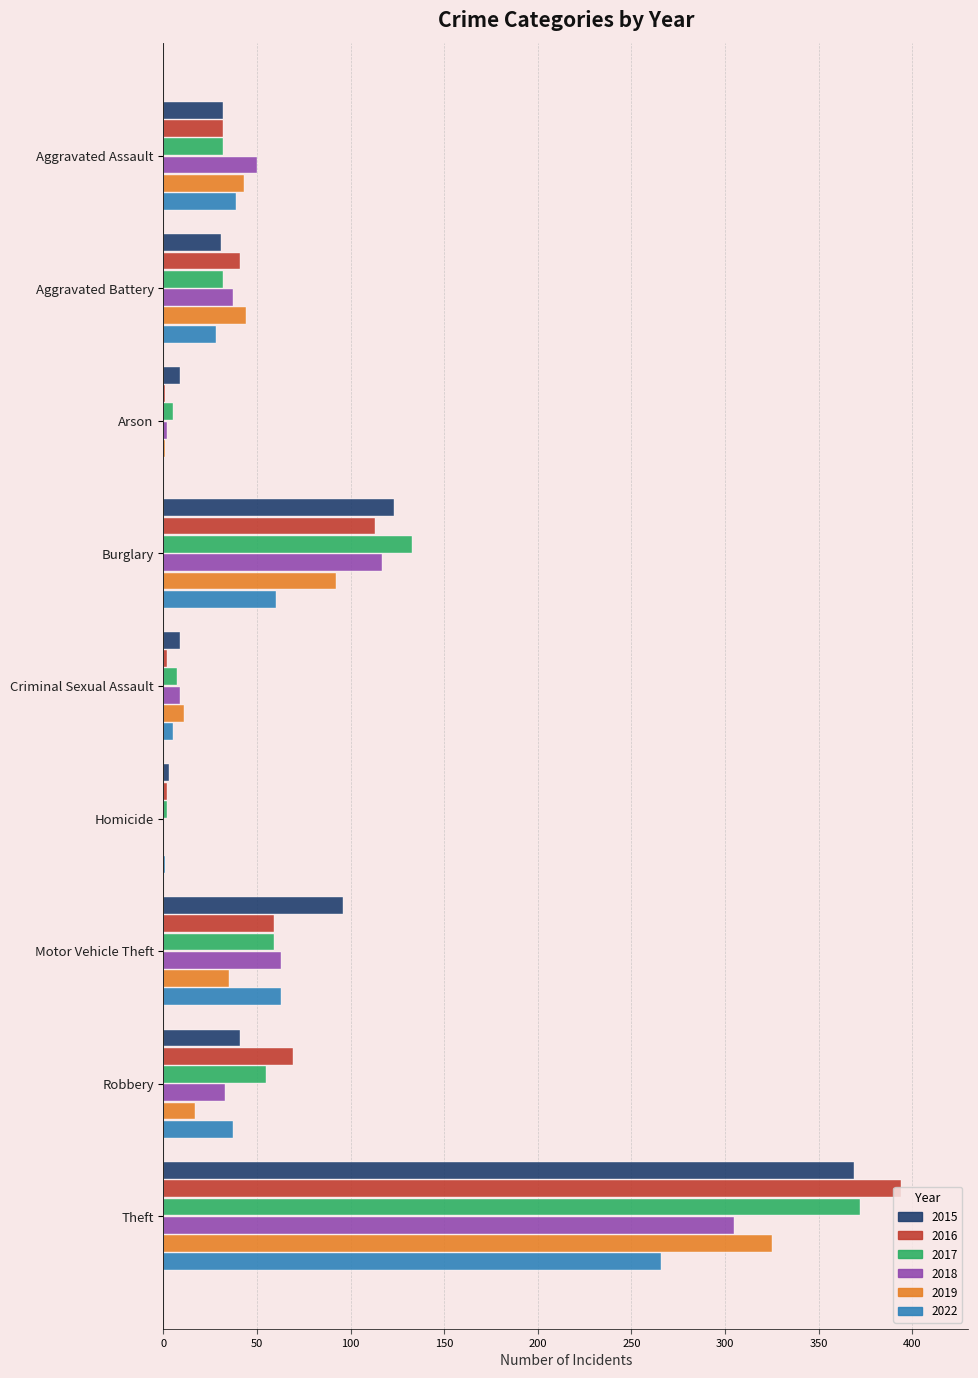

Is the value of 2015 at Aggravated Assault greater than the value of 2019 at Arson?

Yes